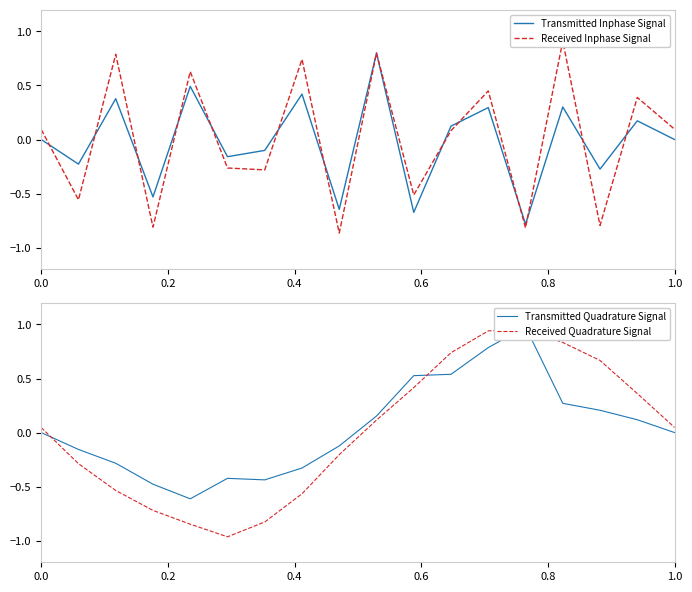

Does the chart display data point markers on the line(s)?

No